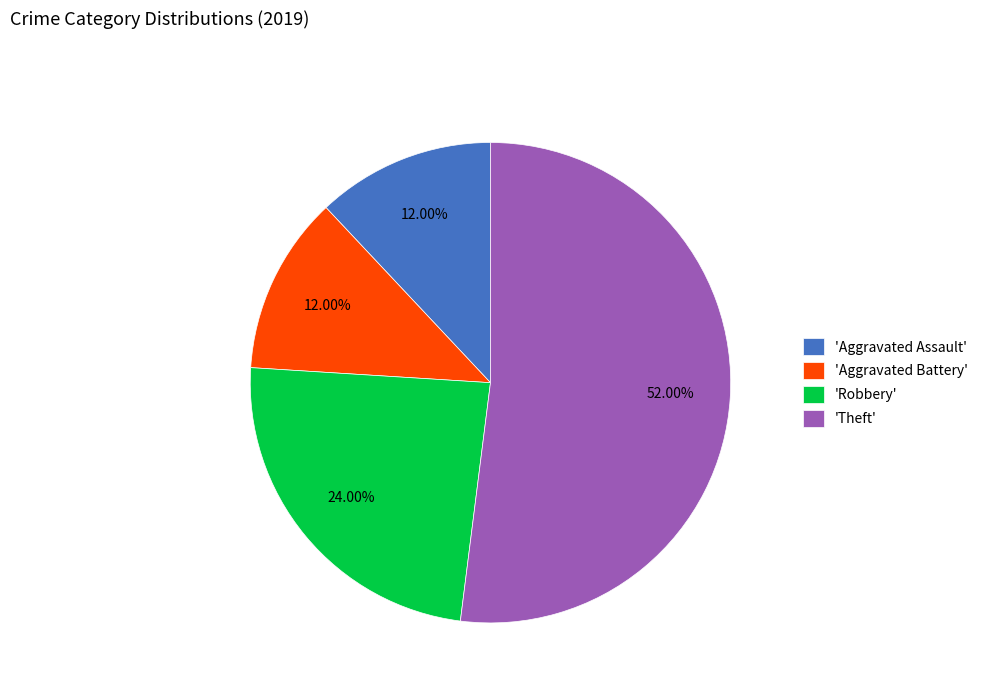

Which slice is the largest?

'Theft'